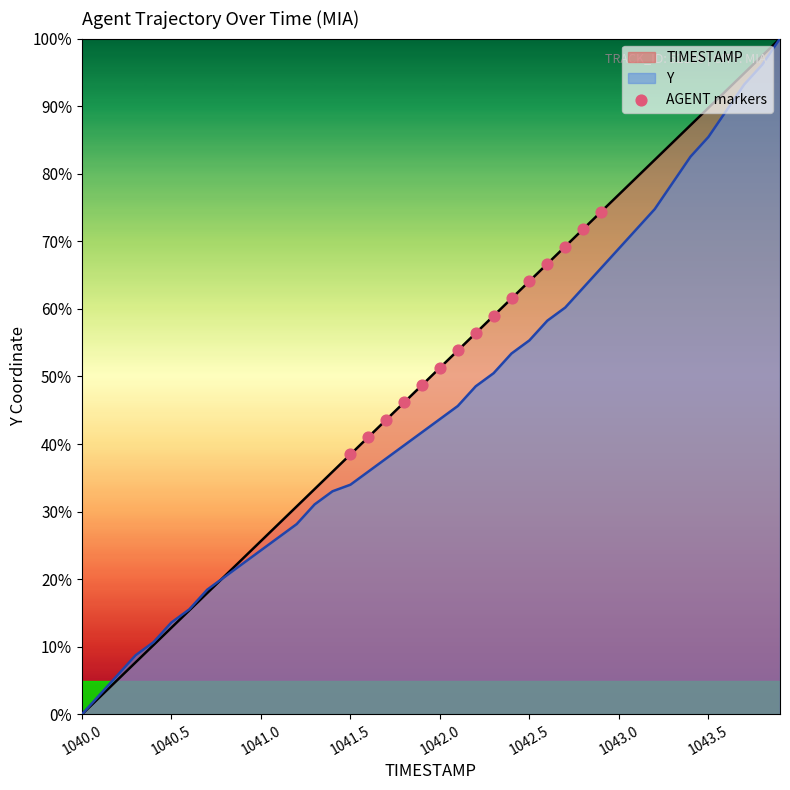

Which series has the largest total across all categories?

TIMESTAMP